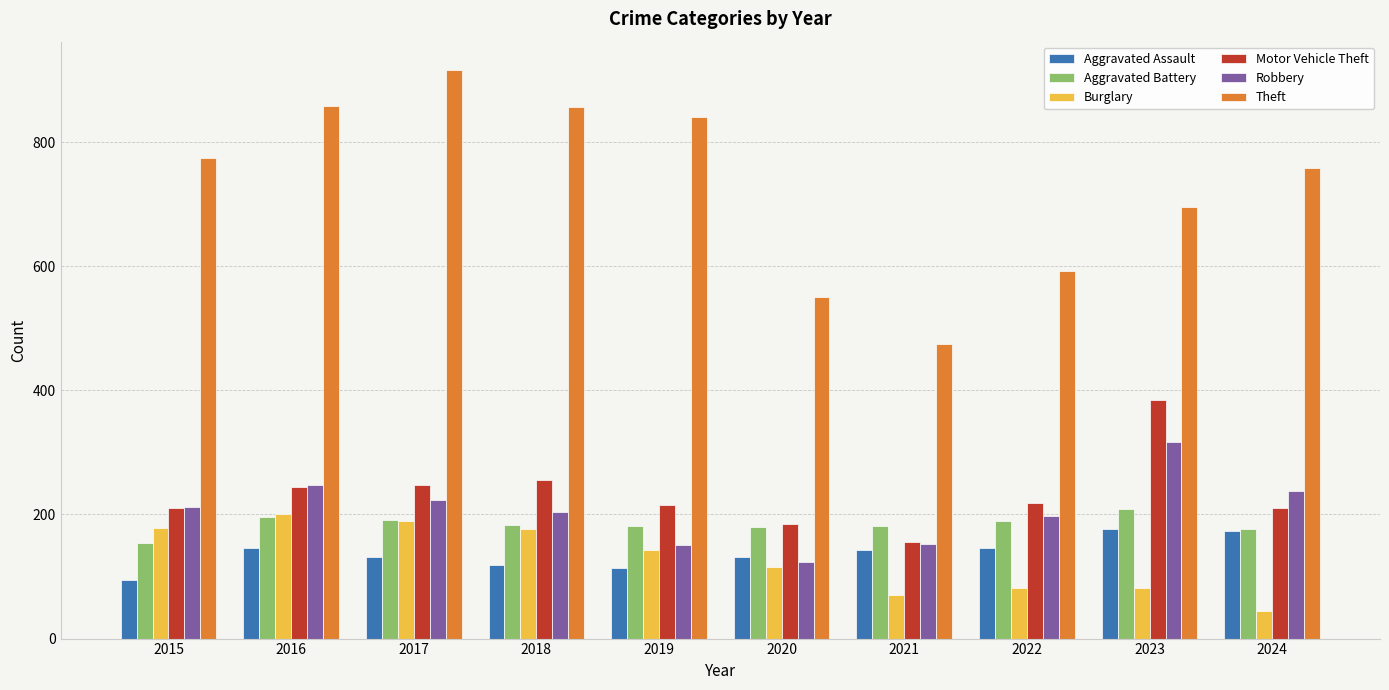

Count the number of data series in this chart.

6